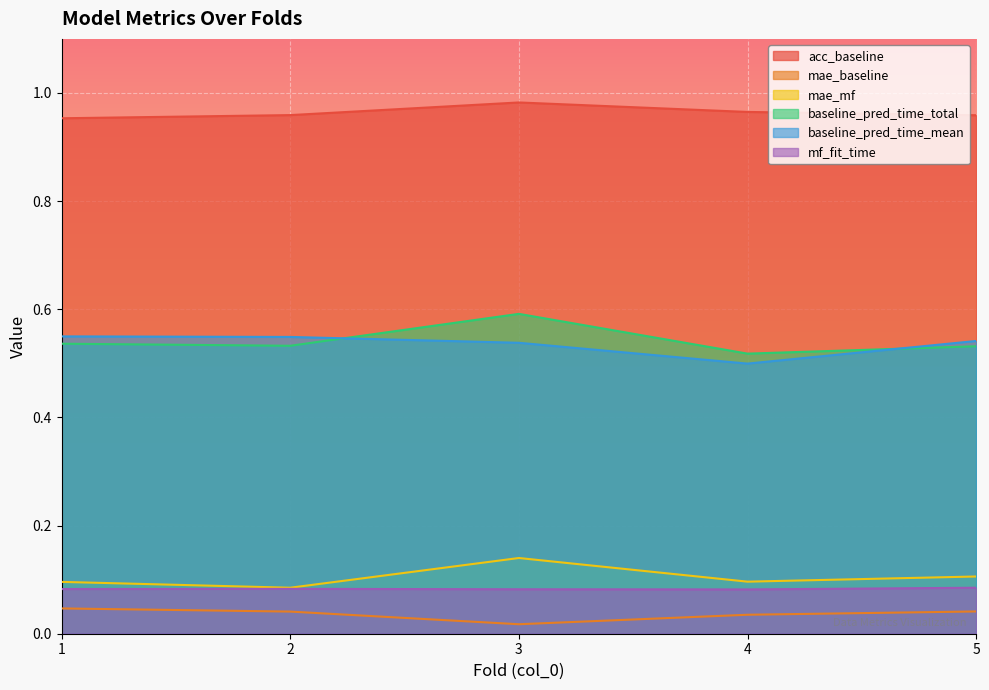

What is the average value of the baseline_pred_time_mean series?

0.5